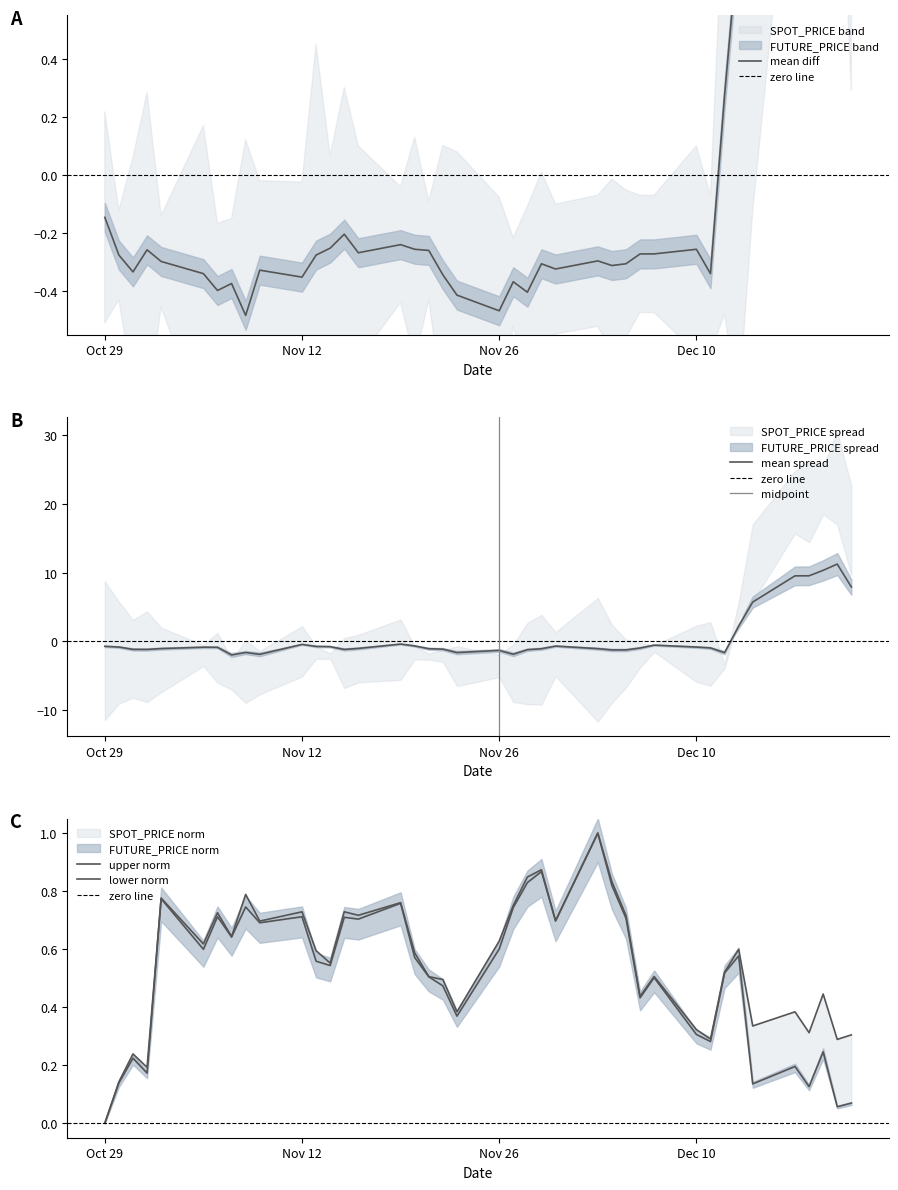

What is the difference between the maximum and minimum values in the FUTURE_PRICE series?

1.0